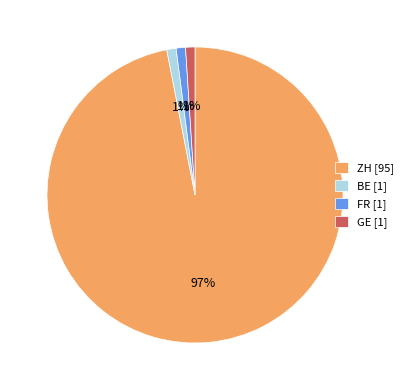

Combined, do BE [1] and GE [1] account for over 50%?

No